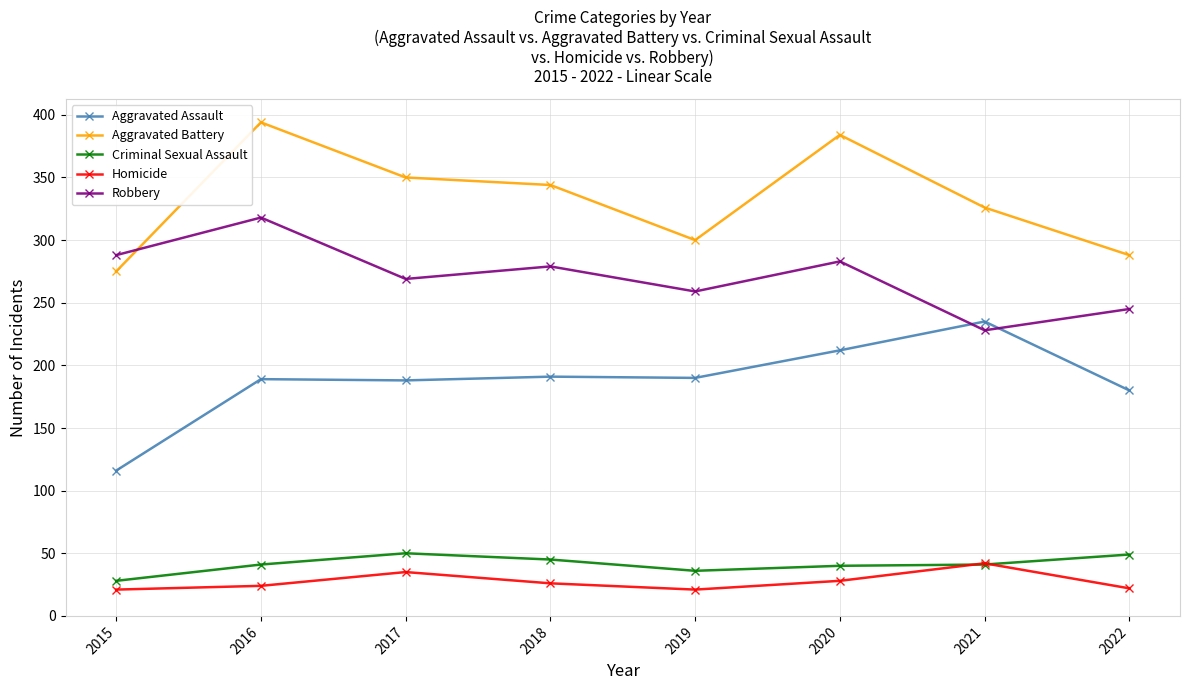

At which category does Aggravated Battery reach its first local peak?

2016